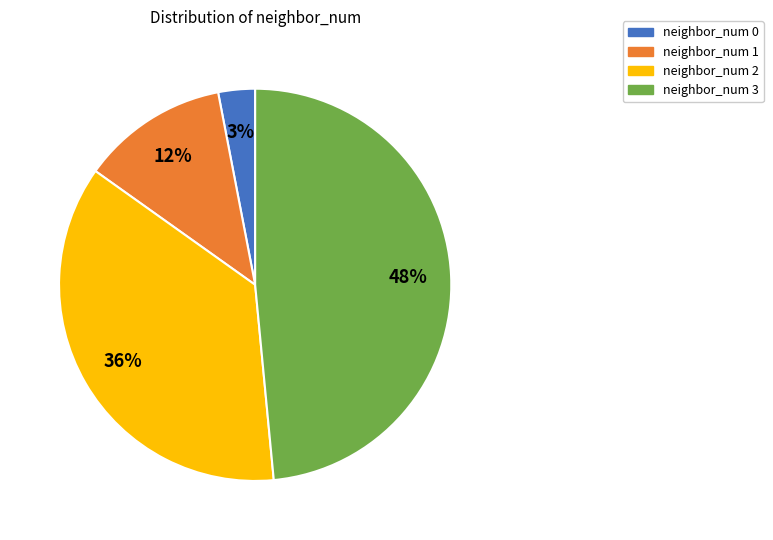

Is the sum of neighbor_num 3 and neighbor_num 0 greater than half?

Yes